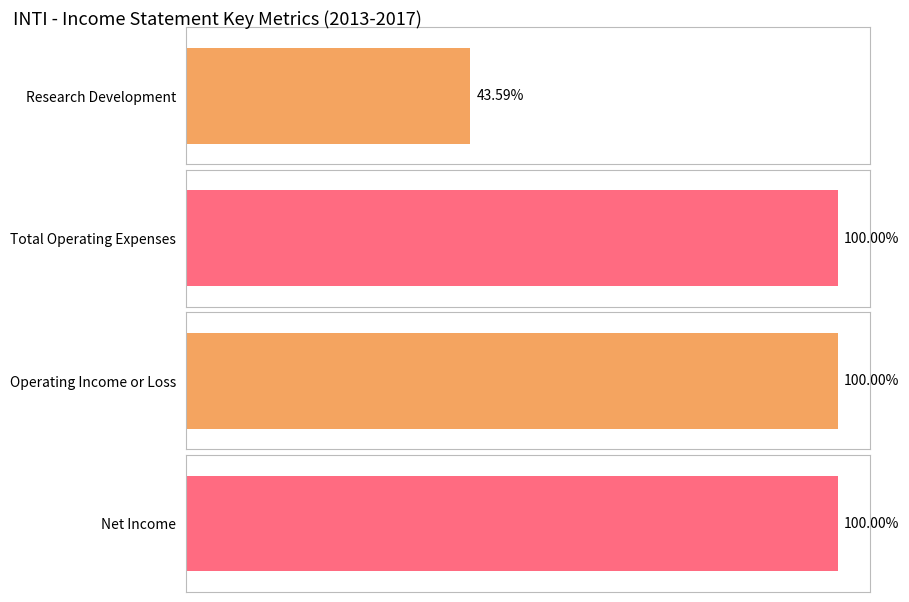

Count the number of data series in this chart.

4